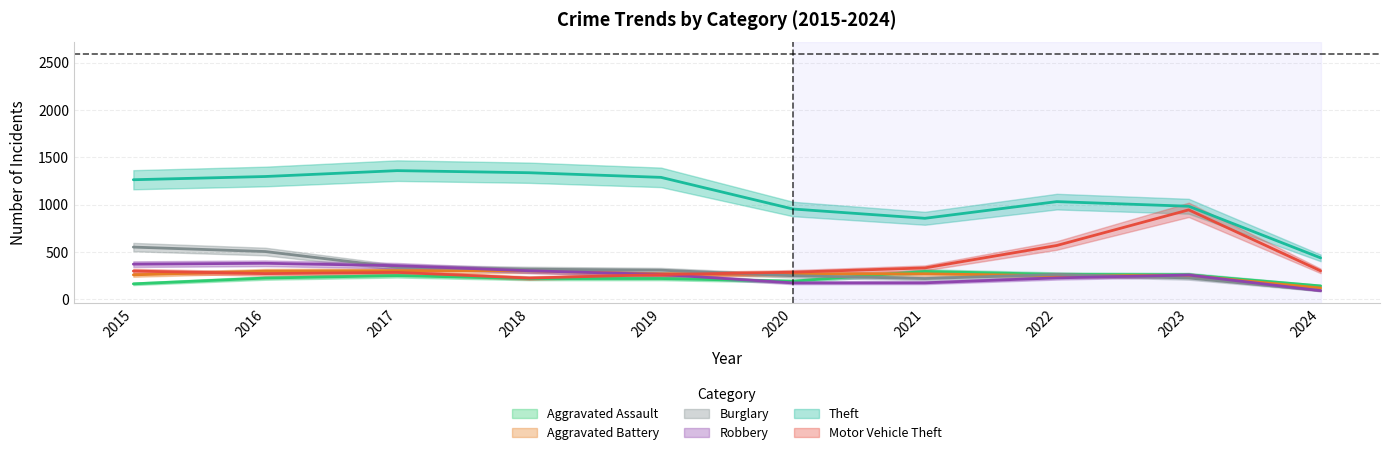

Reading left to right, list all the values displayed in this chart.

Aggravated Assault: 2015=164	2016=225	2017=251	2018=220	2019=220	2020=192	2021=295	2022=264	2023=259	2024=142
Aggravated Battery: 2015=259	2016=298	2017=303	2018=302	2019=267	2020=268	2021=270	2022=249	2023=252	2024=120
Burglary: 2015=552	2016=505	2017=339	2018=319	2019=308	2020=250	2021=220	2022=263	2023=226	2024=94
Robbery: 2015=372	2016=381	2017=356	2018=302	2019=263	2020=174	2021=175	2022=227	2023=257	2024=92
Theft: 2015=1263	2016=1297	2017=1359	2018=1337	2019=1288	2020=954	2021=856	2022=1032	2023=983	2024=438
Motor Vehicle Theft: 2015=299	2016=272	2017=285	2018=225	2019=262	2020=287	2021=332	2022=569	2023=945	2024=301